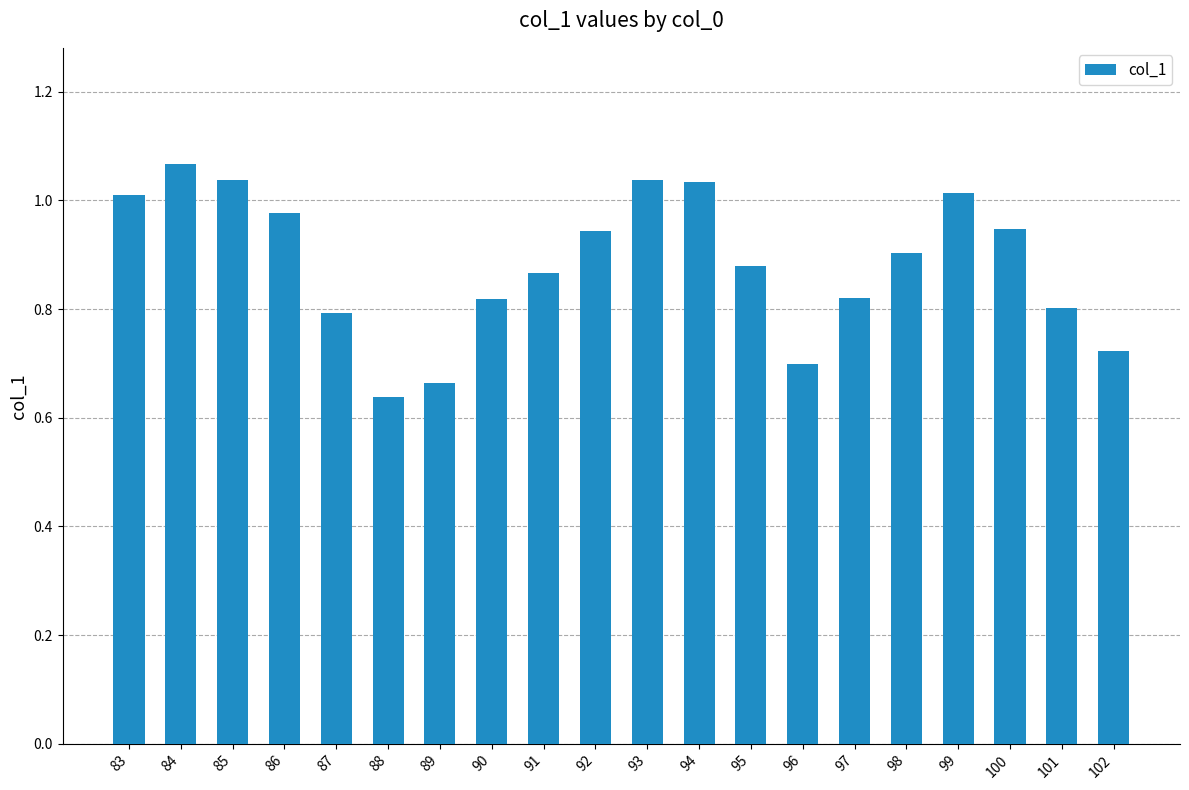

Between 88 and 85, which is larger?

85